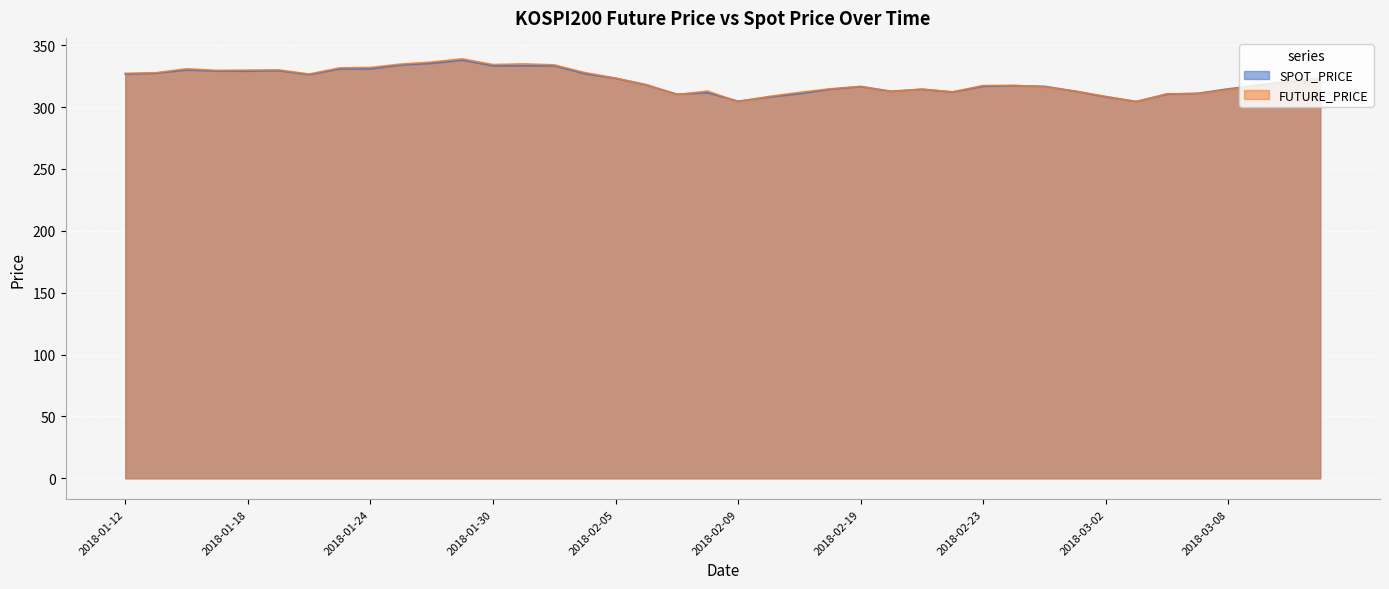

Reading left to right, transcribe all the data shown in this chart.

SPOT_PRICE: 2018-01-12=326.7	2018-01-15=327.4	2018-01-16=330.0	2018-01-17=329.2	2018-01-18=329.1	2018-01-19=329.5	2018-01-22=326.3	2018-01-23=330.9	2018-01-24=330.9	2018-01-25=334.1	2018-01-26=335.4	2018-01-29=338.1	2018-01-30=333.4	2018-01-31=333.4	2018-02-01=333.4	2018-02-02=327.0	2018-02-05=323.3	2018-02-06=318.0	2018-02-07=310.5	2018-02-08=311.6	2018-02-09=304.8	2018-02-12=308.1	2018-02-13=310.9	2018-02-14=314.4	2018-02-19=316.6	2018-02-20=312.8	2018-02-21=314.5	2018-02-22=312.2	2018-02-23=316.8	2018-02-26=317.3	2018-02-27=316.8	2018-02-28=312.9	2018-03-02=308.4	2018-03-05=304.6	2018-03-06=310.5	2018-03-07=311.1	2018-03-08=314.8	2018-03-09=317.7	2018-03-12=320.7	2018-03-13=323.0
FUTURE_PRICE: 2018-01-12=327.4	2018-01-15=327.8	2018-01-16=331.0	2018-01-17=329.7	2018-01-18=329.9	2018-01-19=330.1	2018-01-22=326.8	2018-01-23=331.8	2018-01-24=332.1	2018-01-25=334.8	2018-01-26=336.4	2018-01-29=339.0	2018-01-30=334.4	2018-01-31=334.9	2018-02-01=334.1	2018-02-02=327.9	2018-02-05=323.5	2018-02-06=318.1	2018-02-07=310.0	2018-02-08=313.0	2018-02-09=304.4	2018-02-12=308.6	2018-02-13=311.9	2018-02-14=314.8	2018-02-19=316.8	2018-02-20=312.5	2018-02-21=314.6	2018-02-22=312.4	2018-02-23=317.4	2018-02-26=317.6	2018-02-27=316.2	2018-02-28=312.9	2018-03-02=308.6	2018-03-05=304.4	2018-03-06=310.8	2018-03-07=310.9	2018-03-08=314.1	2018-03-09=318.2	2018-03-12=321.2	2018-03-13=322.6